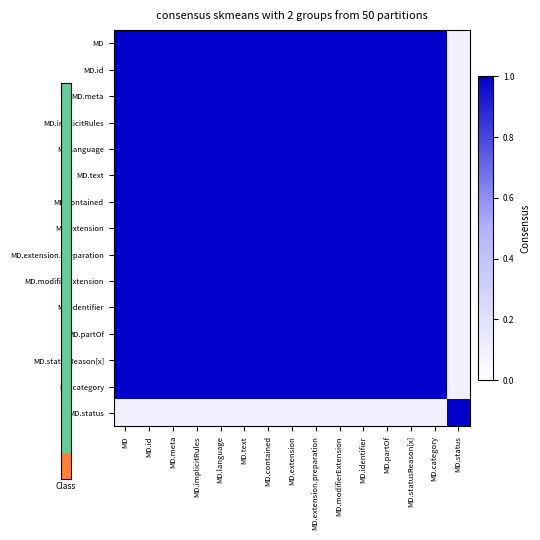

Which category has the highest value across all series?

MD